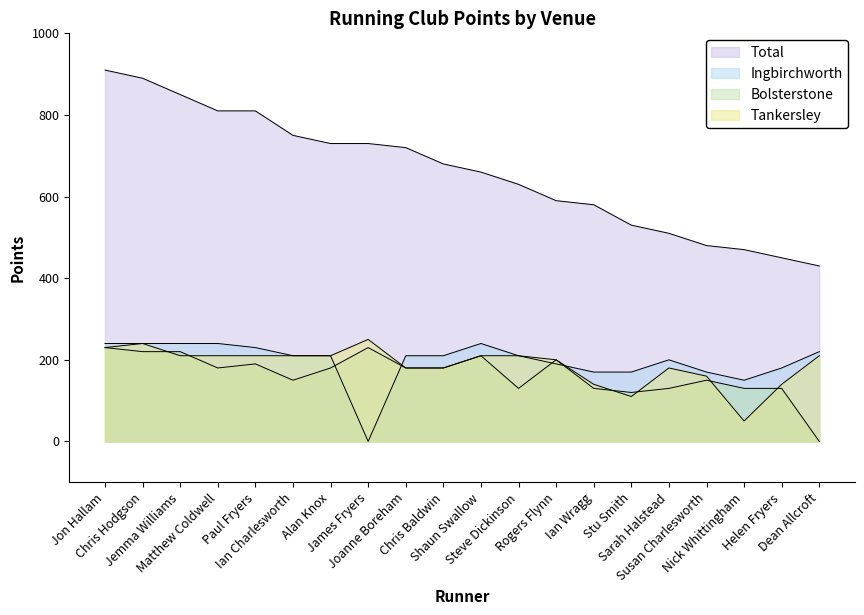

Which series ends up on top after the final intersection of Ingbirchworth and Tankersley?

Ingbirchworth